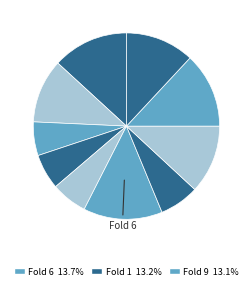

How many slices are in this pie chart?

10